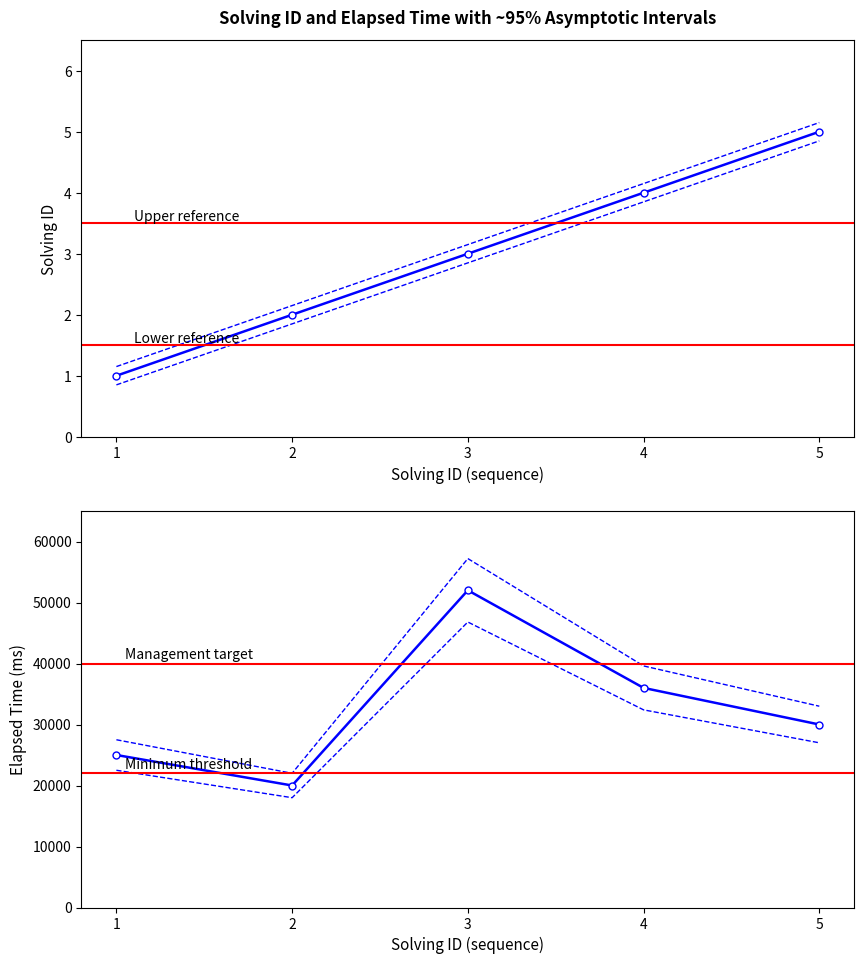

Which has a higher value, 2 or 5?

5